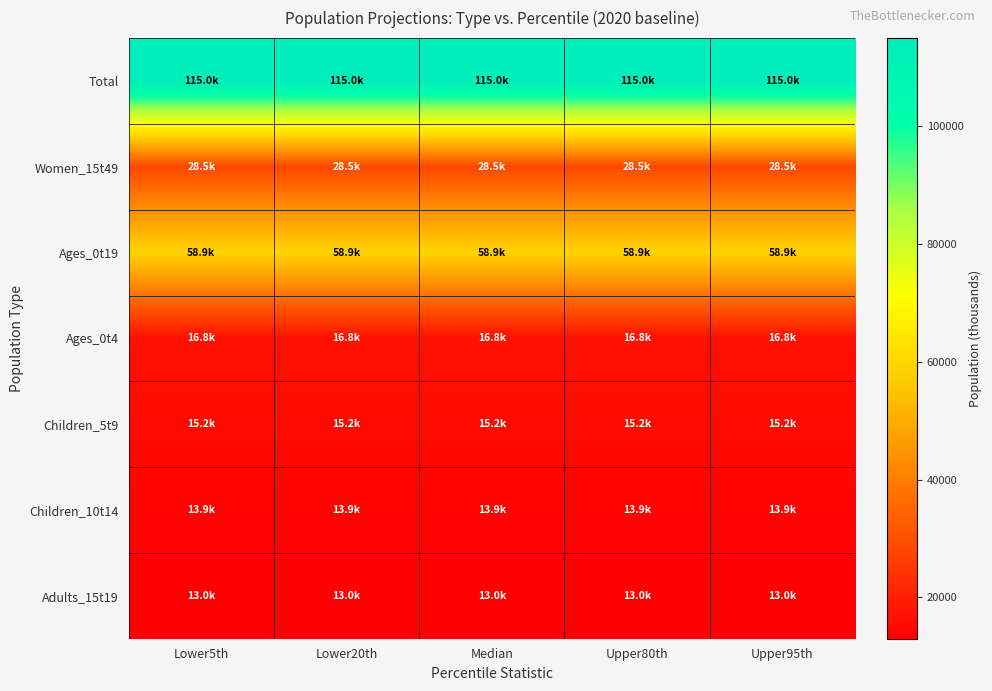

Count the number of data series in this chart.

7